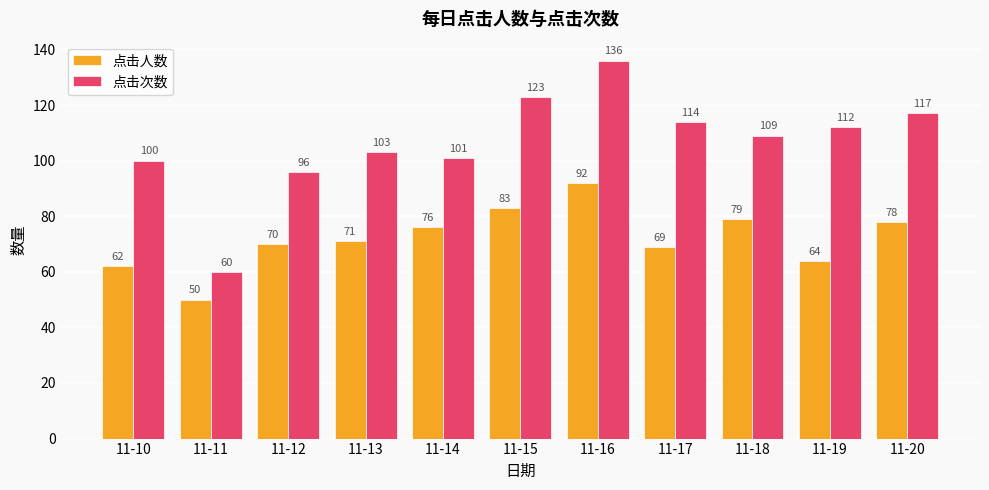

What is the smallest value displayed?

50